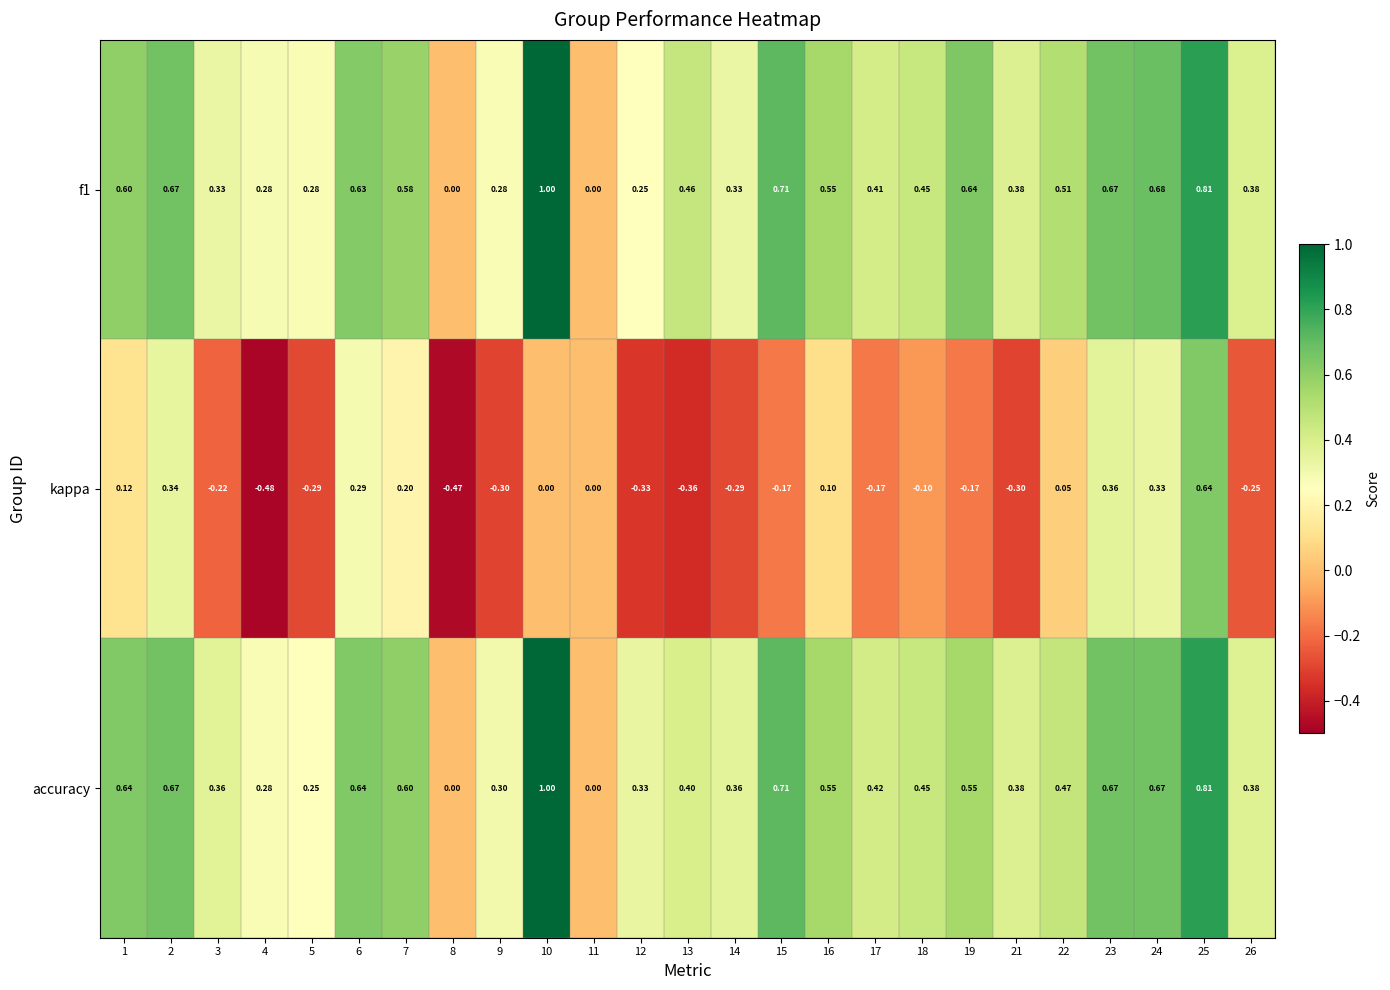

Which series has the largest total across all categories?

accuracy